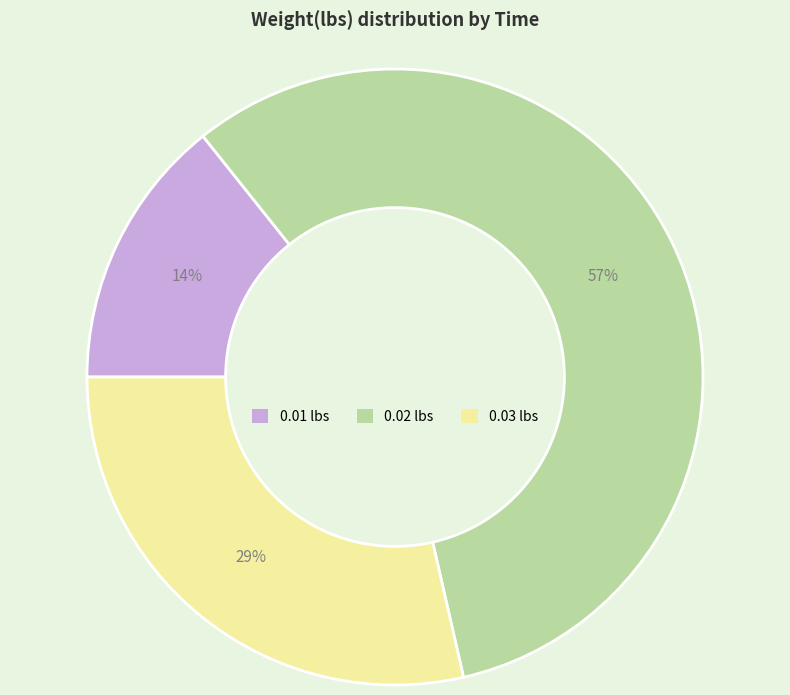

Does any single category account for the majority?

Yes